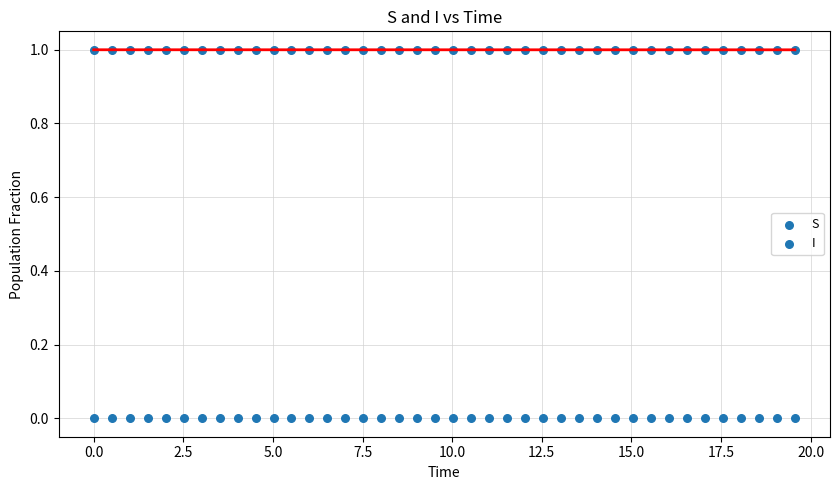

Count the number of points in this scatter plot.

80